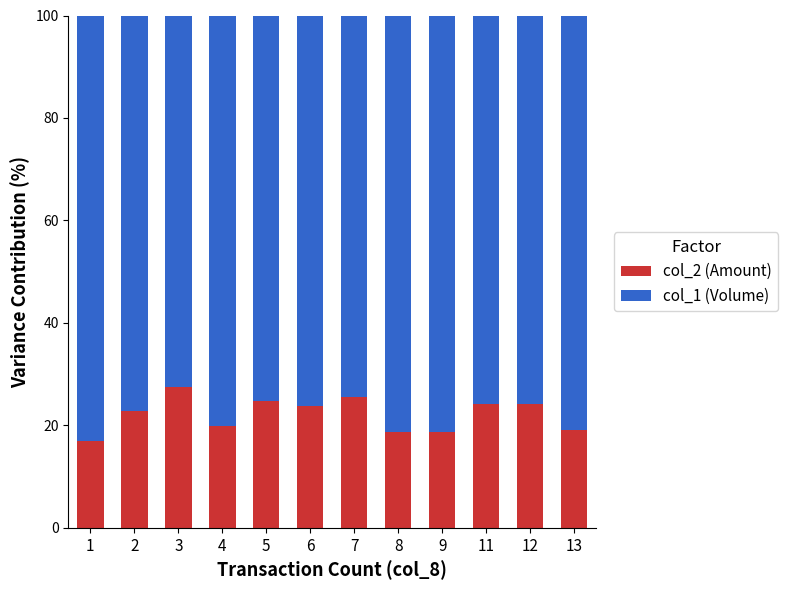

At which label does col_2 (Amount) reach its peak?

3